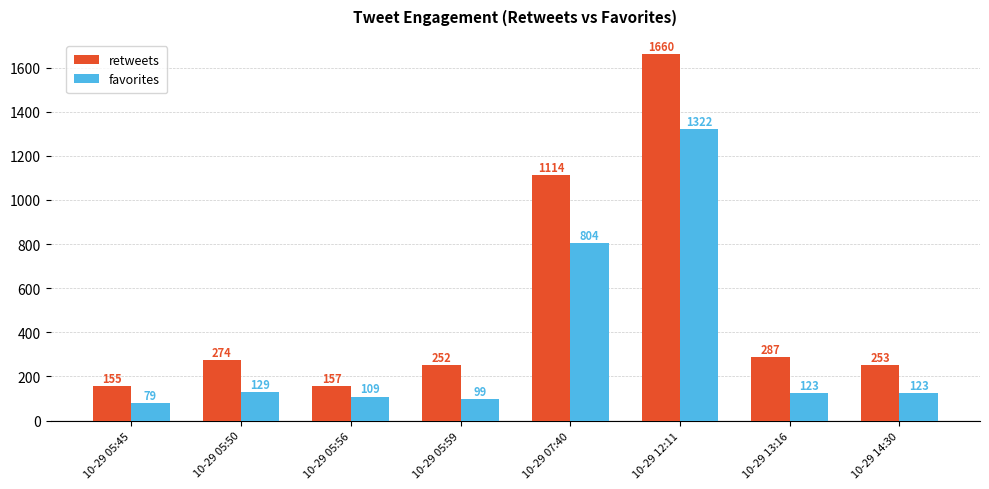

Rank the categories by retweets value from highest to lowest.

10-29 12:11, 10-29 07:40, 10-29 13:16, 10-29 05:50, 10-29 14:30, 10-29 05:59, 10-29 05:56, 10-29 05:45